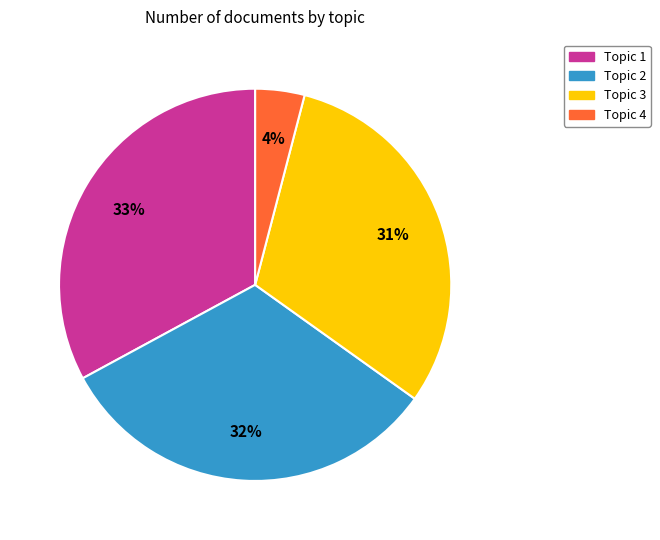

How many segments does this pie chart have?

4